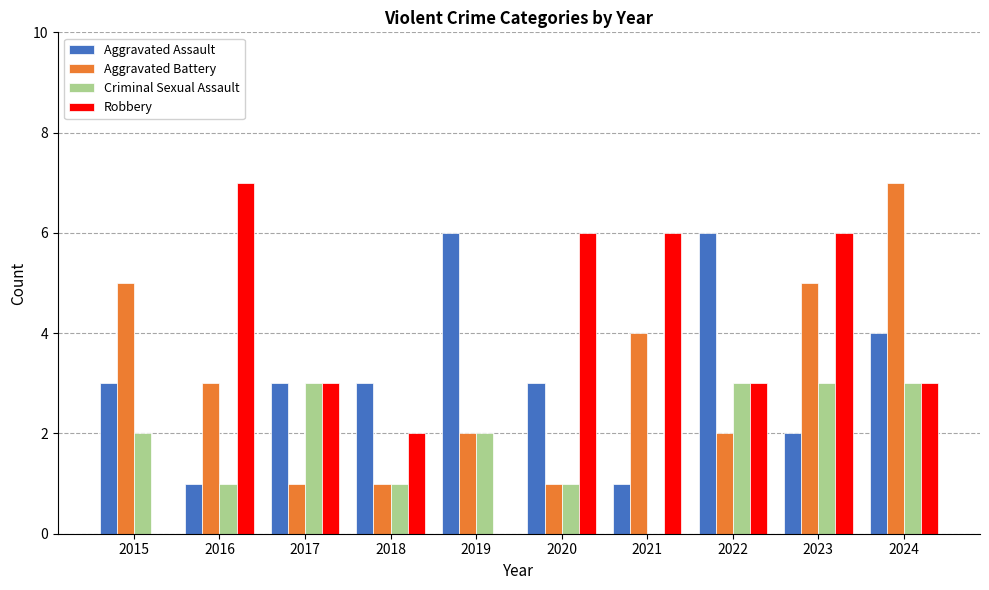

Reading left to right, what are all the values shown in this chart?

Aggravated Assault: 2015=3	2016=1	2017=3	2018=3	2019=6	2020=3	2021=1	2022=6	2023=2	2024=4
Aggravated Battery: 2015=5	2016=3	2017=1	2018=1	2019=2	2020=1	2021=4	2022=2	2023=5	2024=7
Criminal Sexual Assault: 2015=2	2016=1	2017=3	2018=1	2019=2	2020=1	2021=0	2022=3	2023=3	2024=3
Robbery: 2015=0	2016=7	2017=3	2018=2	2019=0	2020=6	2021=6	2022=3	2023=6	2024=3